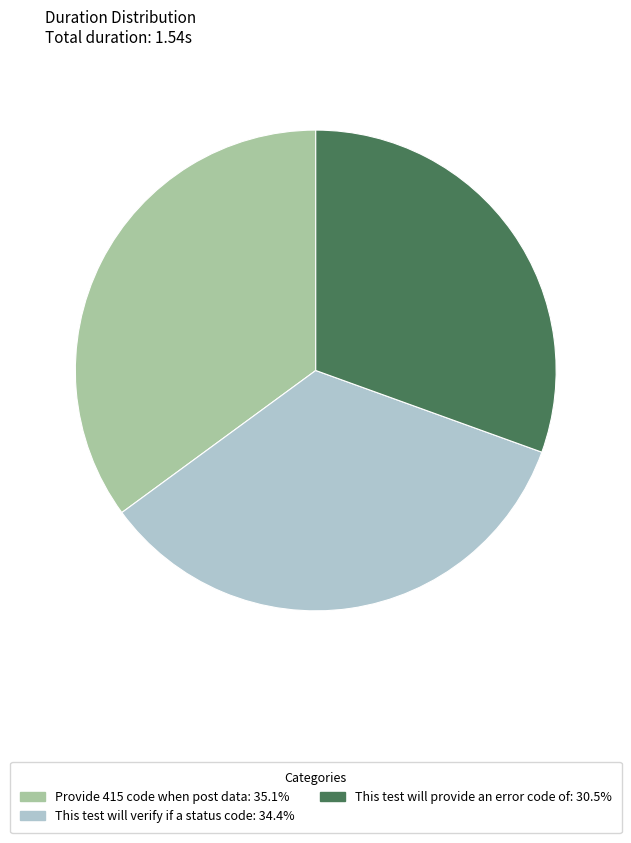

Rank the categories by value from highest to lowest.

Provide 415 code when post data, This test will verify if a status code, This test will provide an error code of